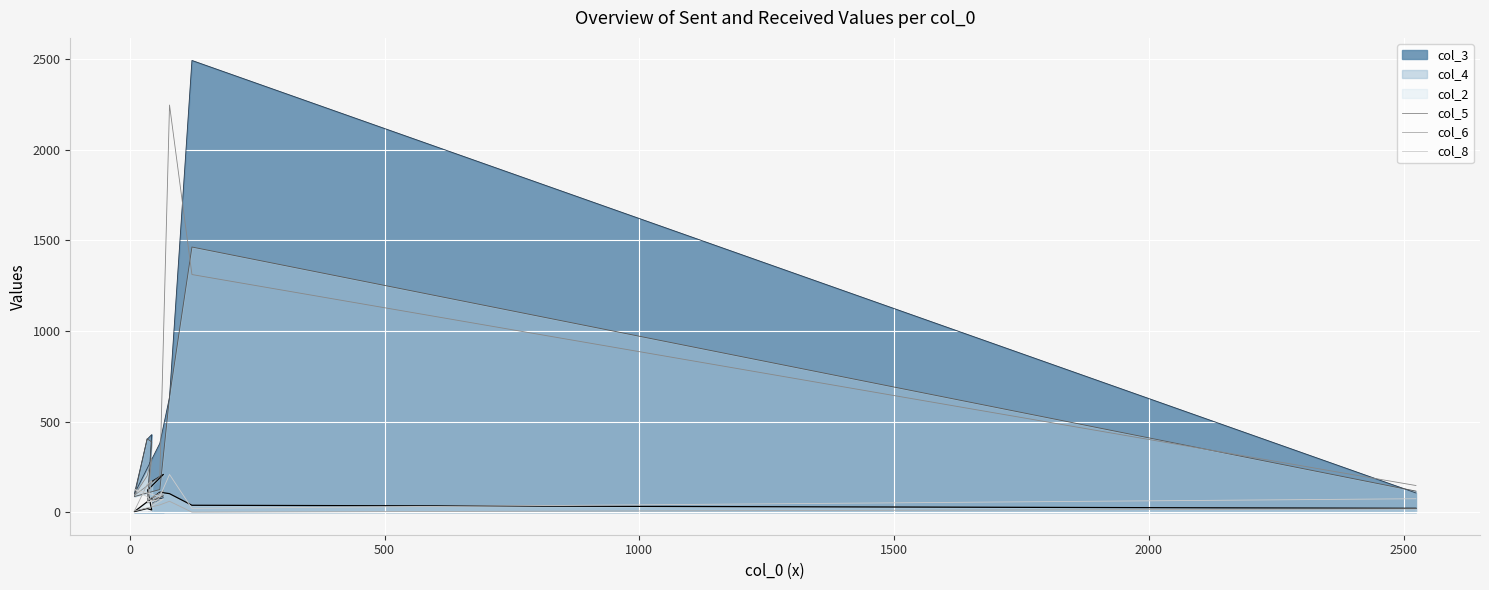

How many times do col_8 and col_6 cross each other?

3